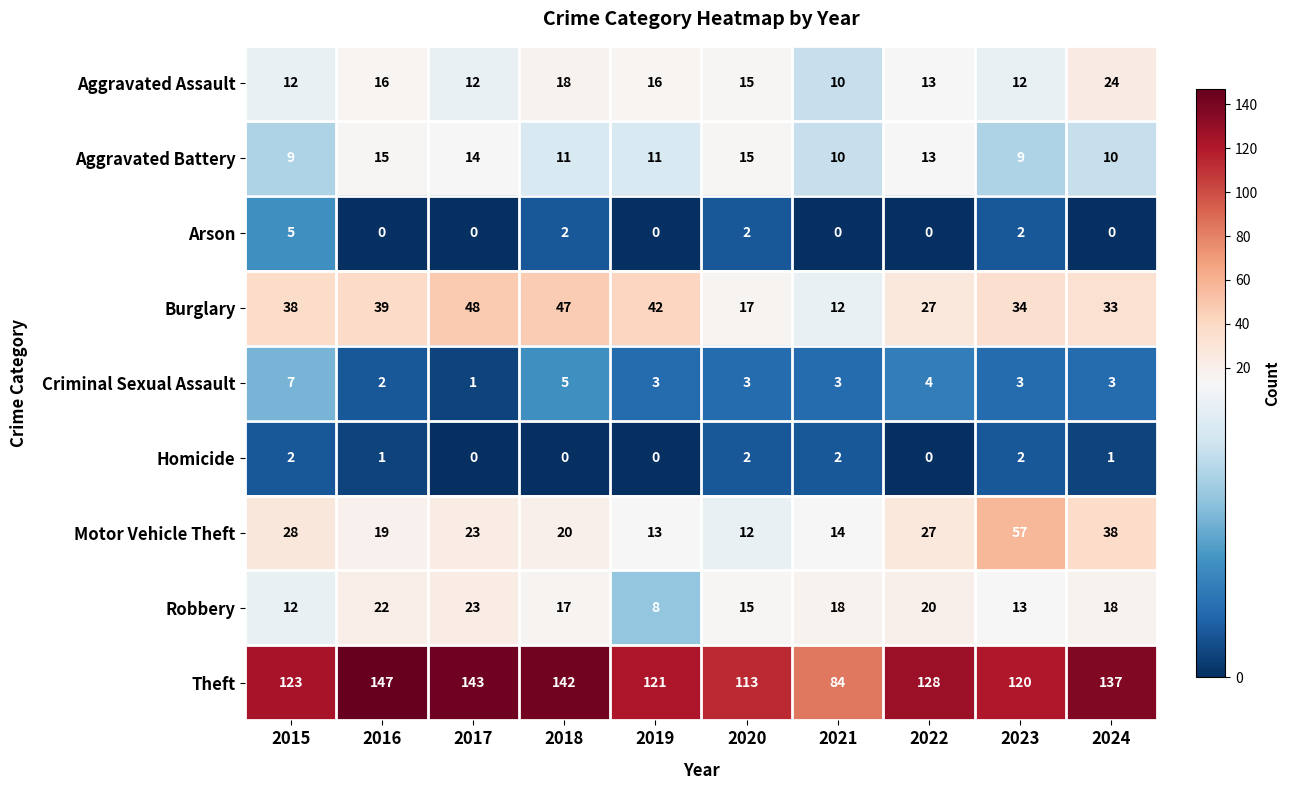

List the series in order of their peak value, highest first.

Theft, Motor Vehicle Theft, Burglary, Aggravated Assault, Robbery, Aggravated Battery, Criminal Sexual Assault, Arson, Homicide